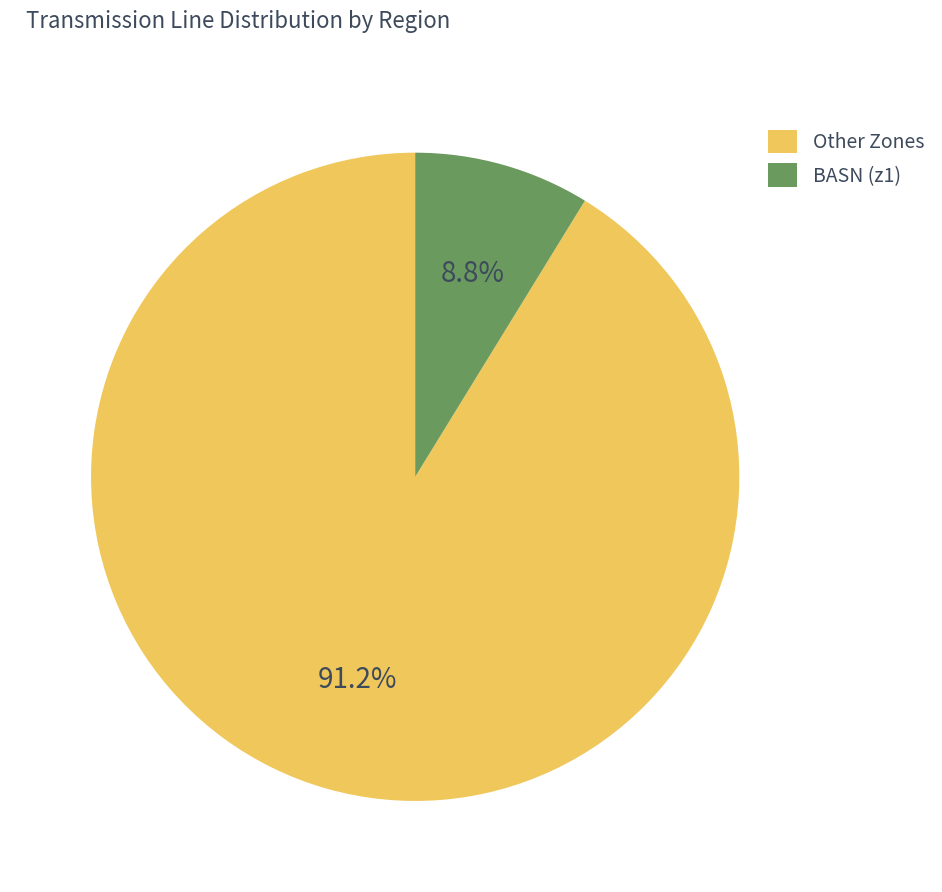

Is there any slice that represents more than half of the pie?

Yes